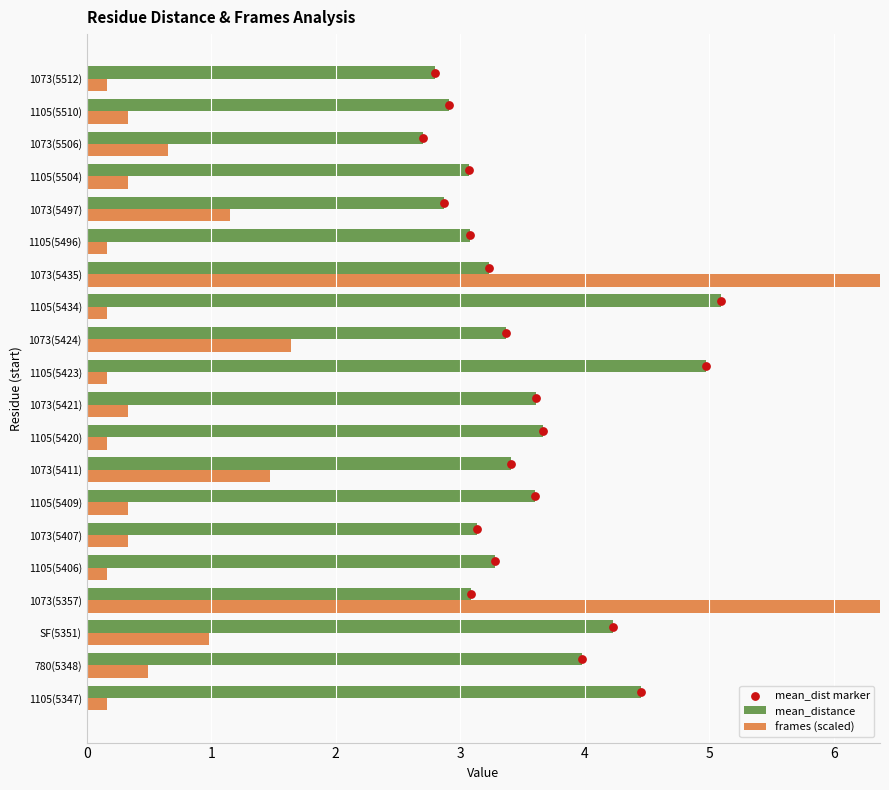

Is the value of mean_distance at 1073(5506) greater than the value of frames (scaled) at 1073(5411)?

Yes